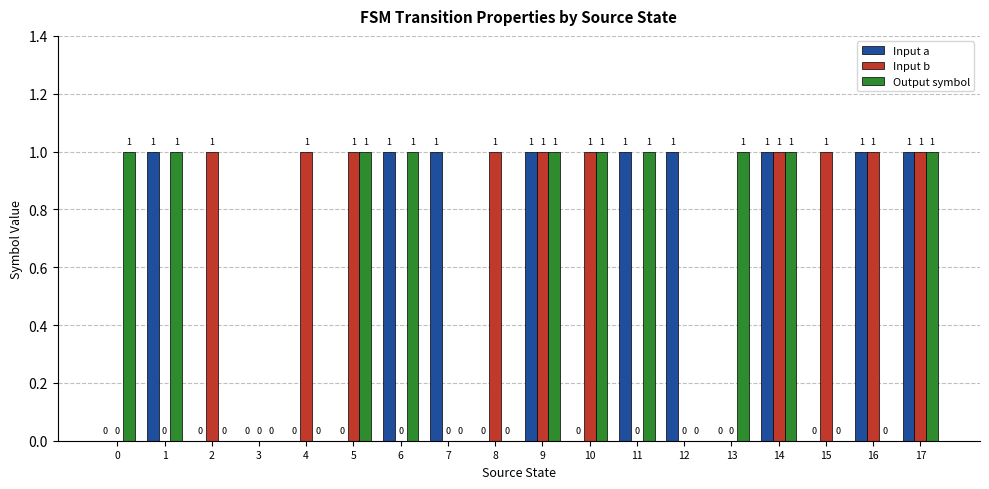

What are all the series names shown in the legend?

Input a, Input b, Output symbol